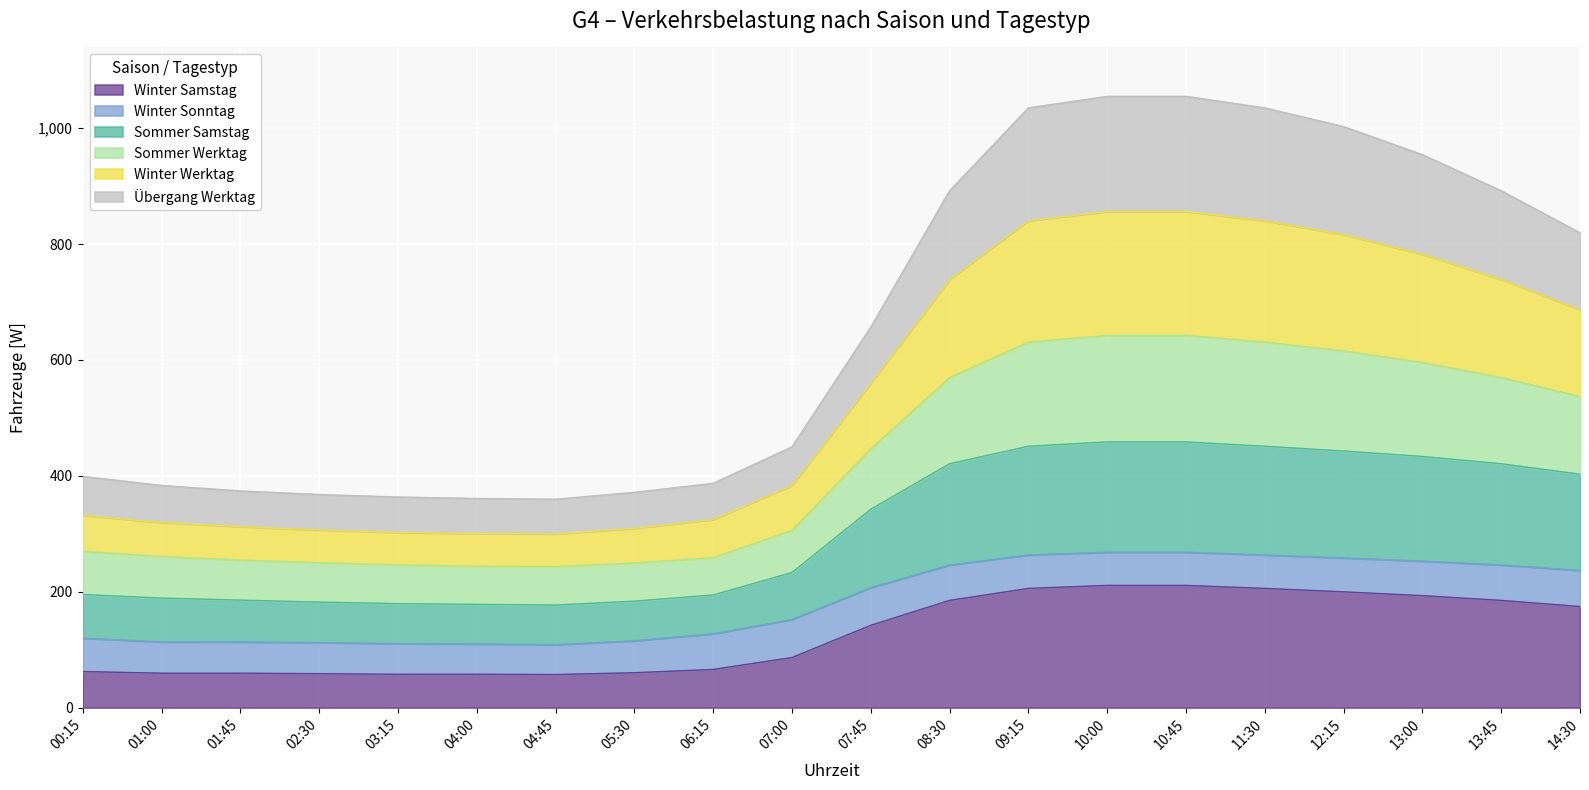

What is the total value across all series at 05:30?

371.5